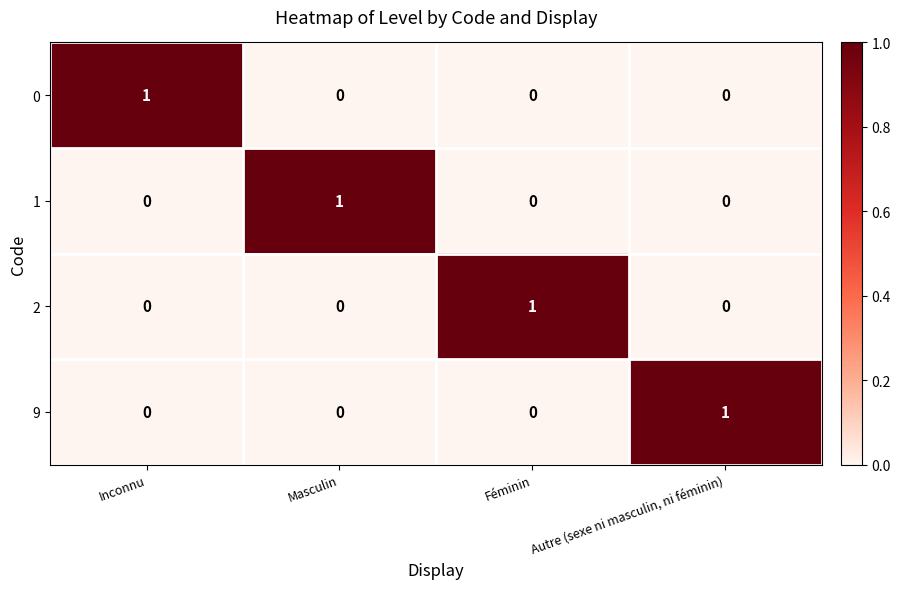

Count the 2 values in the range 0 to 1.

4